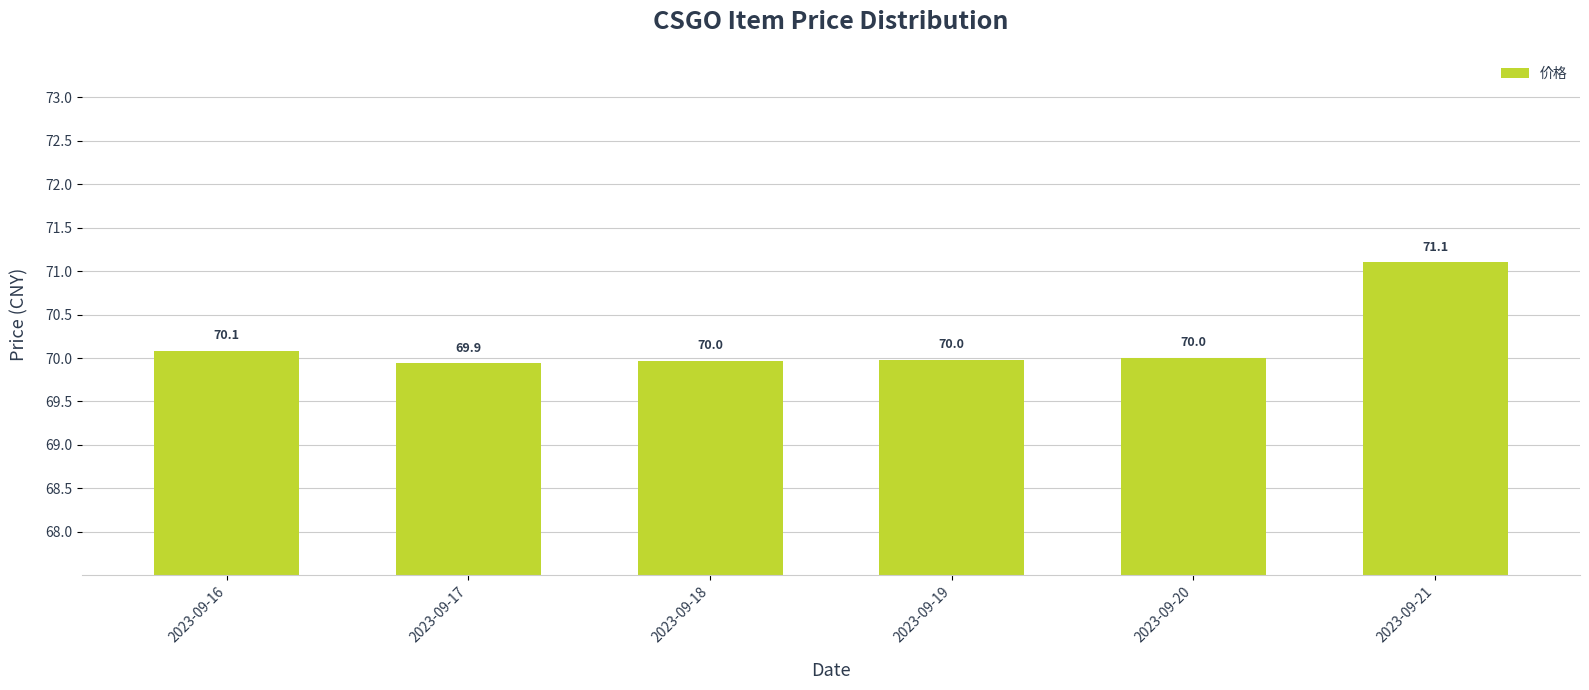

The value at 2023-09-19 is 70.0. True or false?

True